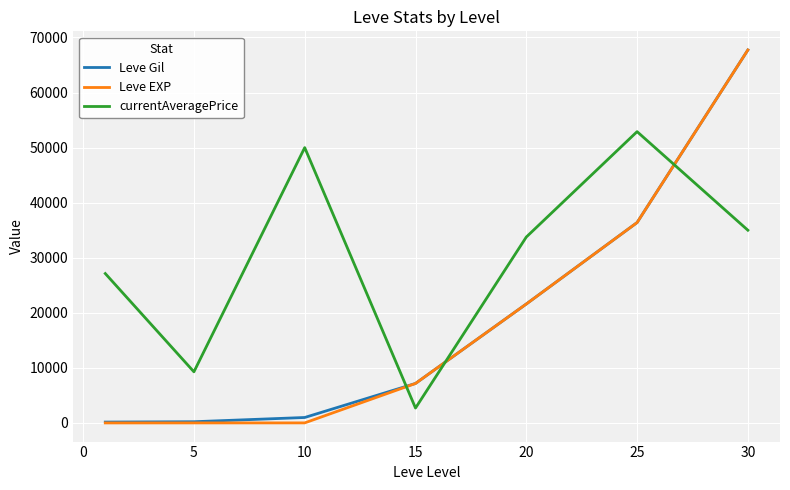

How many times do Leve Gil and currentAveragePrice cross each other?

3